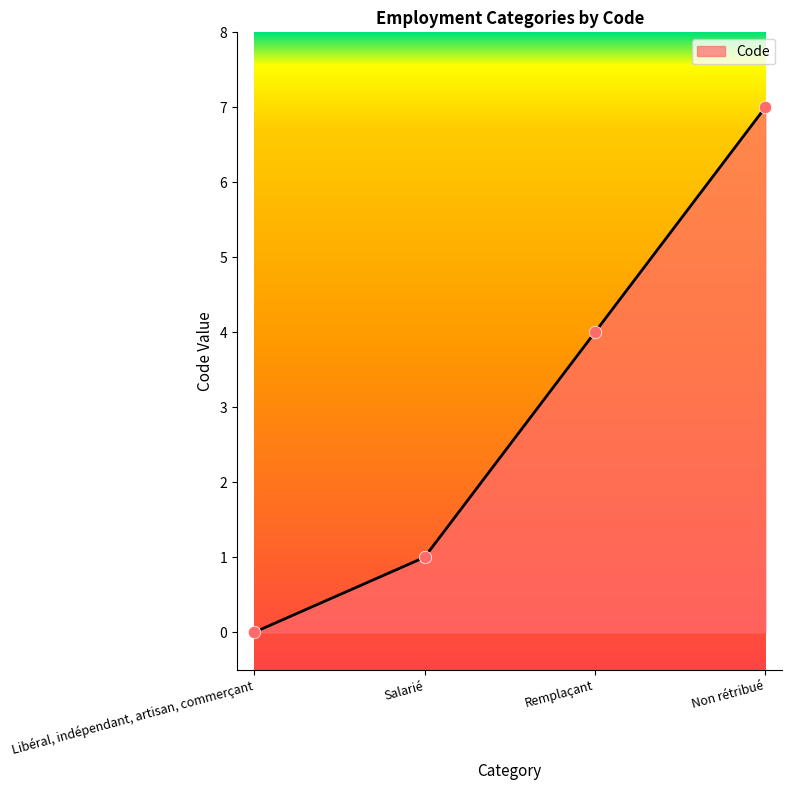

What is the change in value from Libéral, indépendant, artisan, commerçant to Salarié?

+1